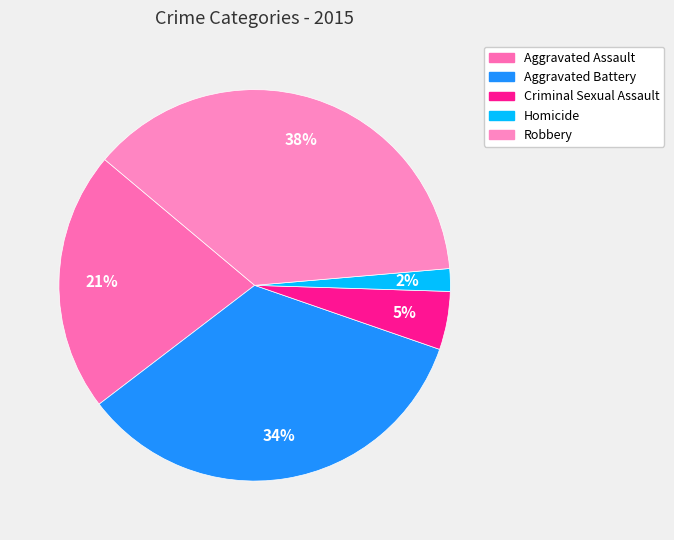

To the nearest percent, what is the average slice percentage?

20%